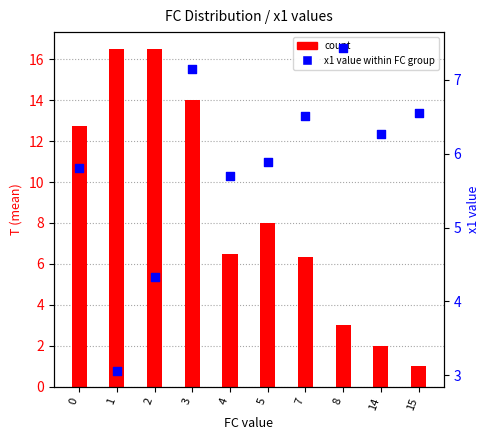

Which series has the widest spread of Y values?

count